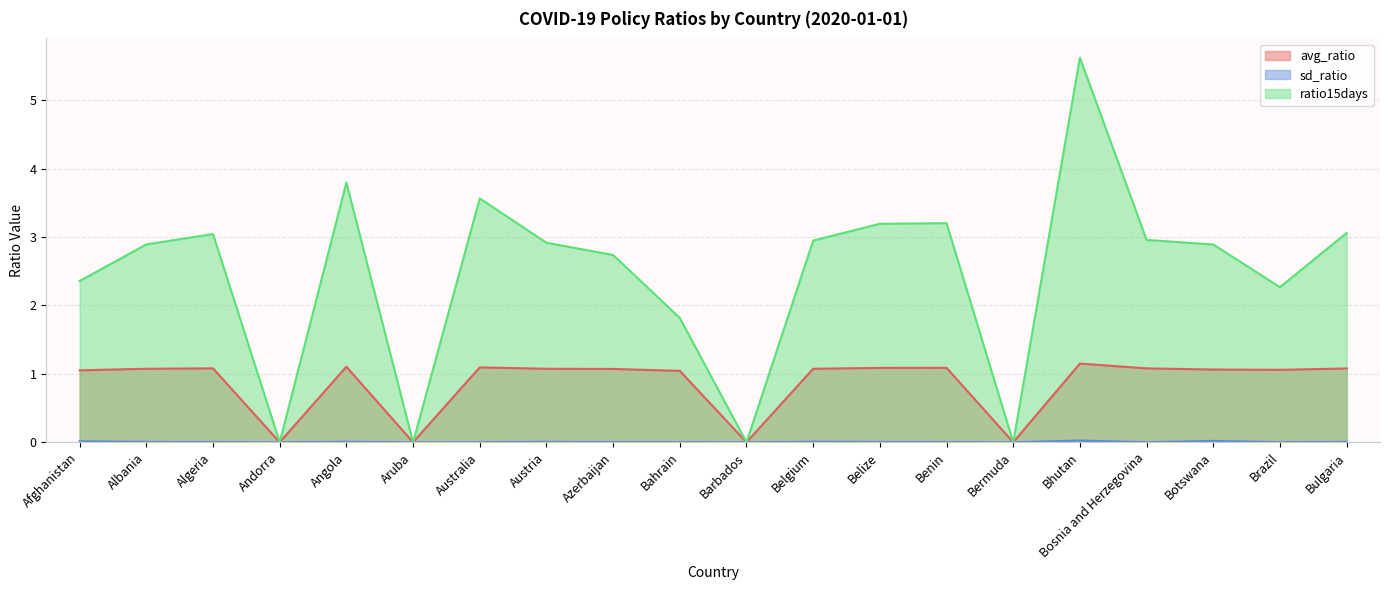

Does the chart display data point markers on the line(s)?

No